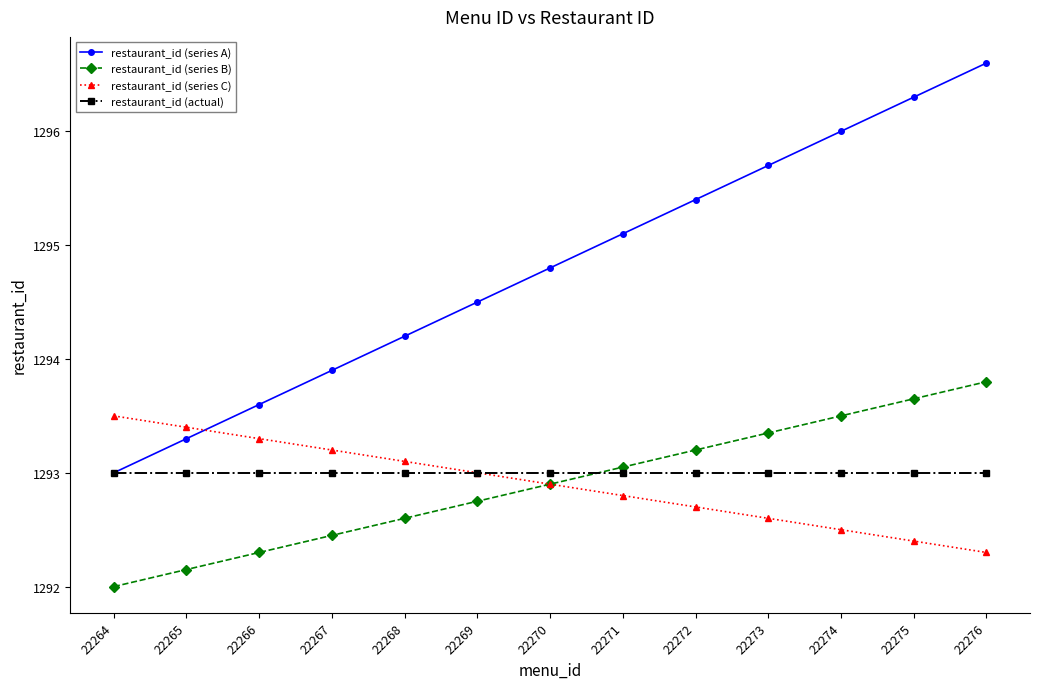

True or false: restaurant_id (actual) has a value of 2028.7 at 22276.

False